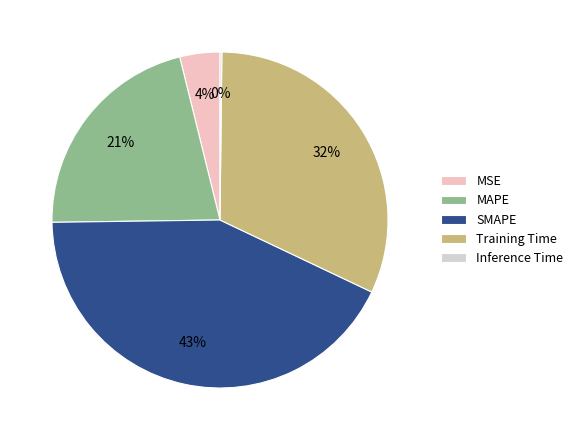

Is the sum of MSE and MAPE greater than half?

No